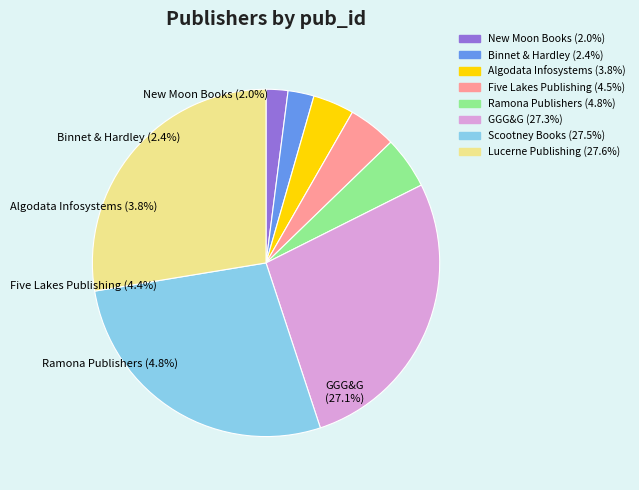

The Lucerne Publishing slice represents 28% of the pie. True or false?

True